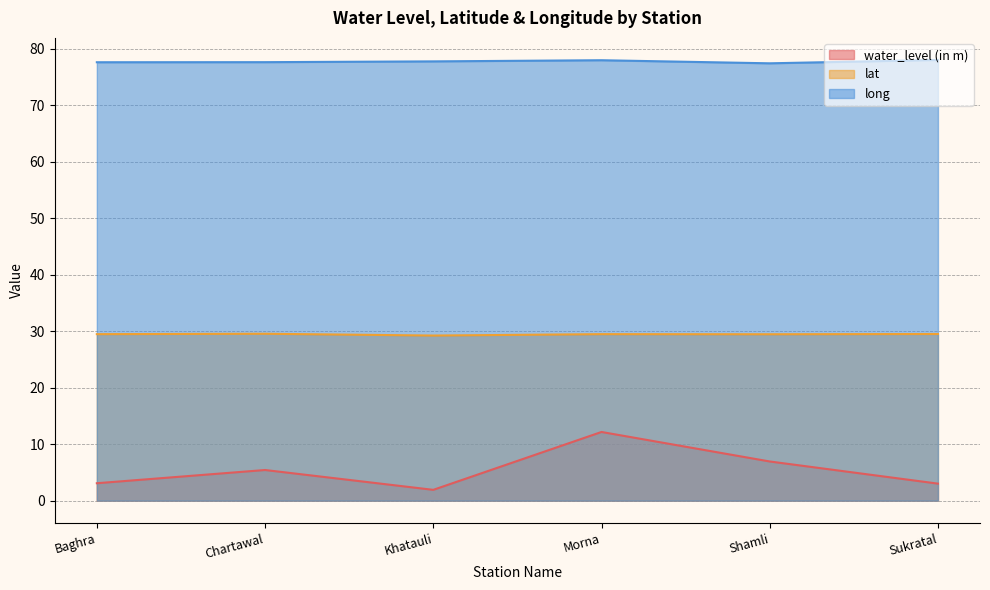

Which has a higher value, Morna or Shamli?

Morna